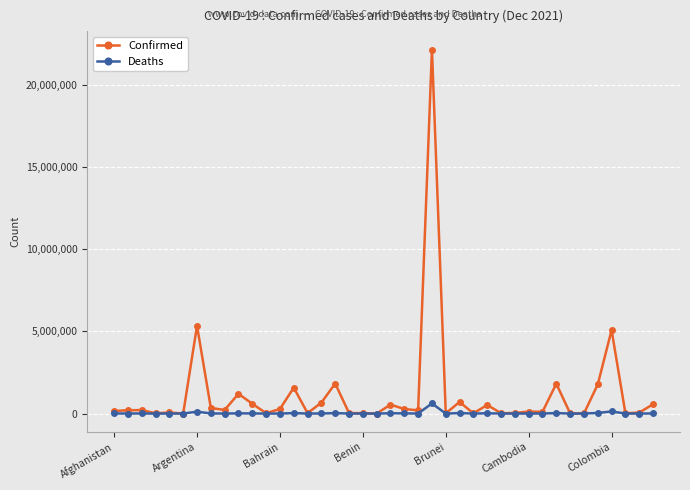

How many lines are shown in the chart?

2